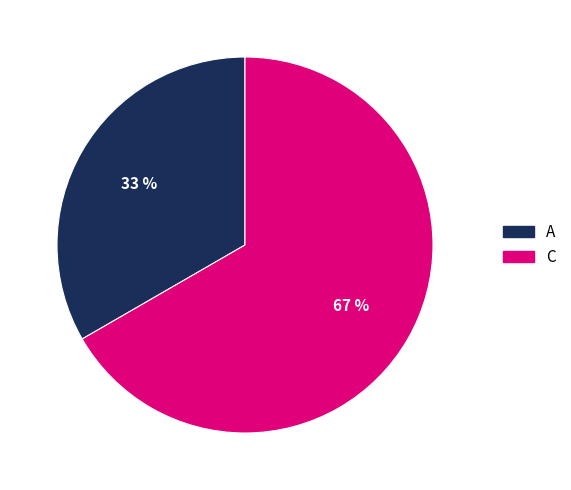

Does C represent more than half of the total?

Yes